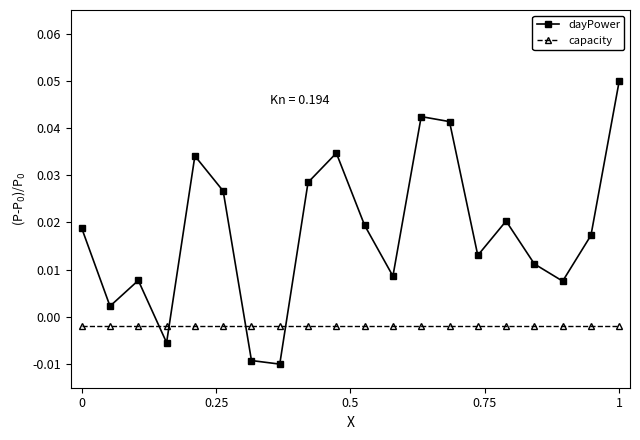

At how many categories does at least one series exceed 0?

17